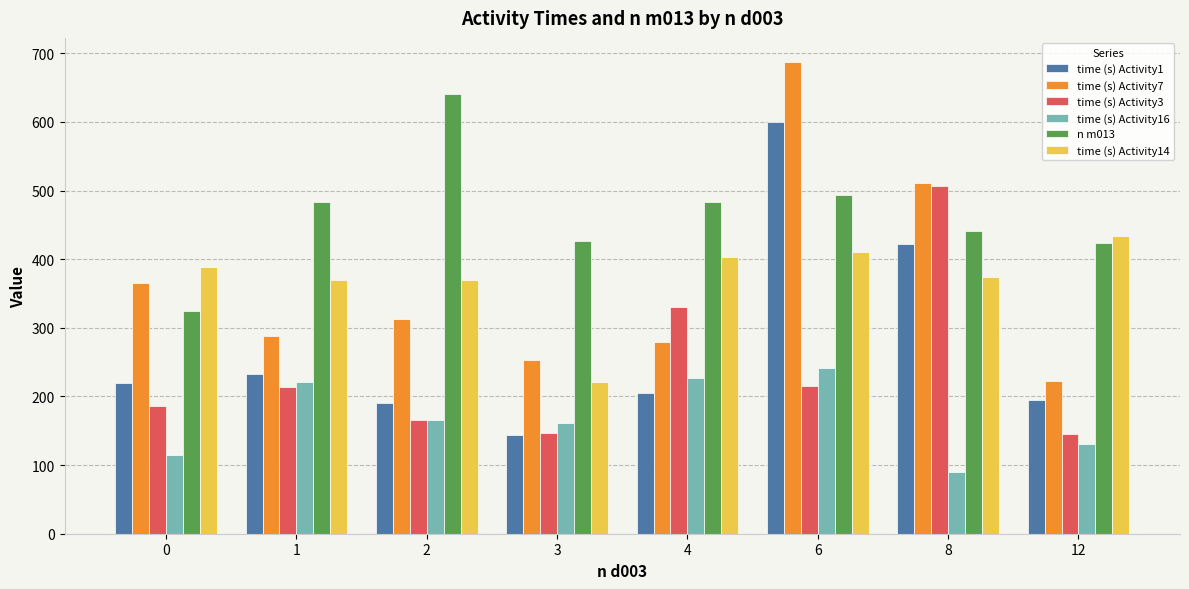

At which category is the sum across all series the highest?

6